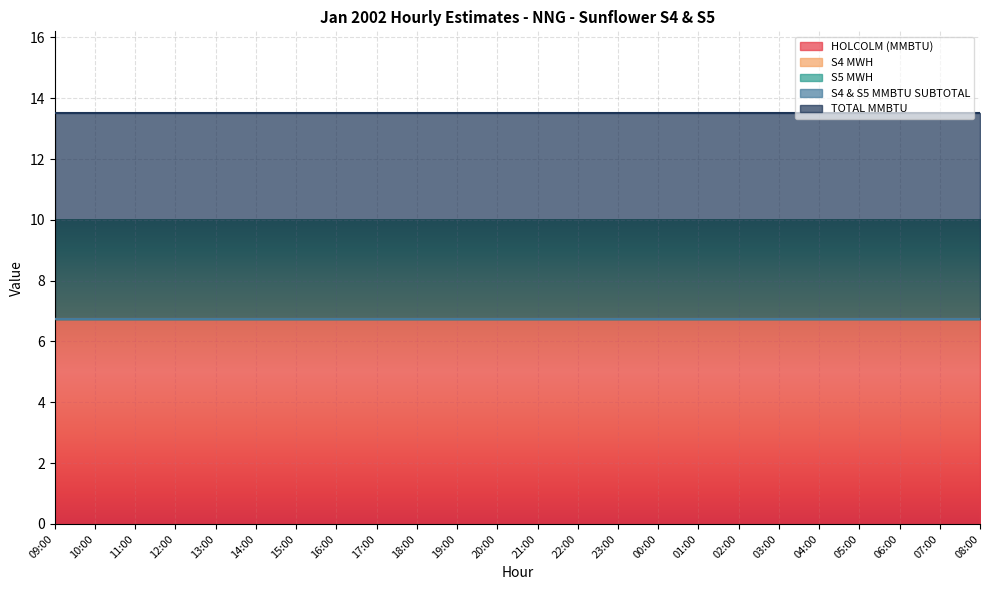

At how many categories does at least one series exceed 5?

24